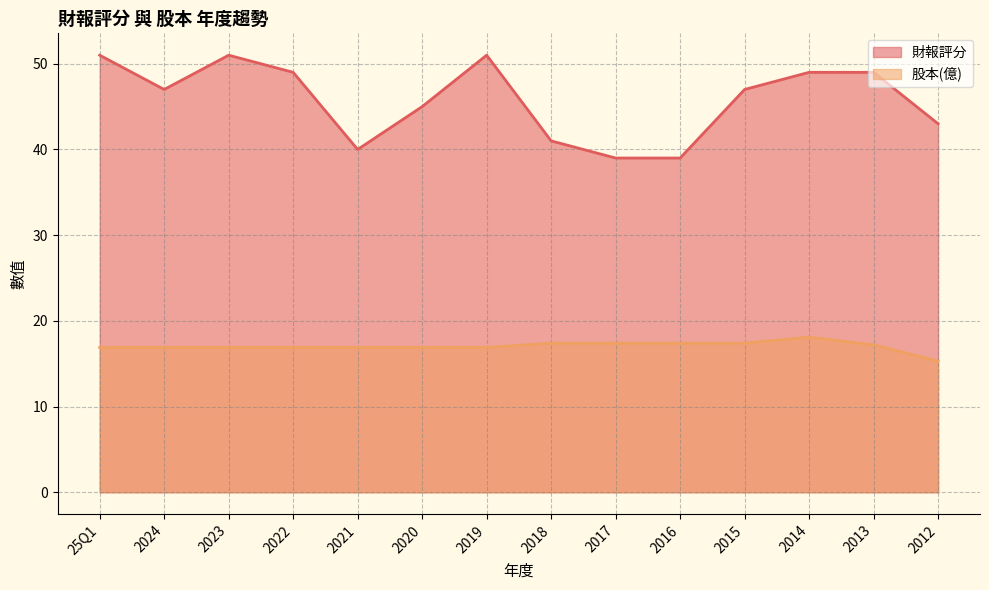

Reading left to right, transcribe all the data shown in this chart.

財報評分: 25Q1=51.0	2024=47.0	2023=51.0	2022=49.0	2021=40.0	2020=45.0	2019=51.0	2018=41.0	2017=39.0	2016=39.0	2015=47.0	2014=49.0	2013=49.0	2012=43.0
股本(億): 25Q1=16.9	2024=16.9	2023=16.9	2022=16.9	2021=16.9	2020=16.9	2019=16.9	2018=17.4	2017=17.4	2016=17.4	2015=17.4	2014=18.1	2013=17.2	2012=15.3